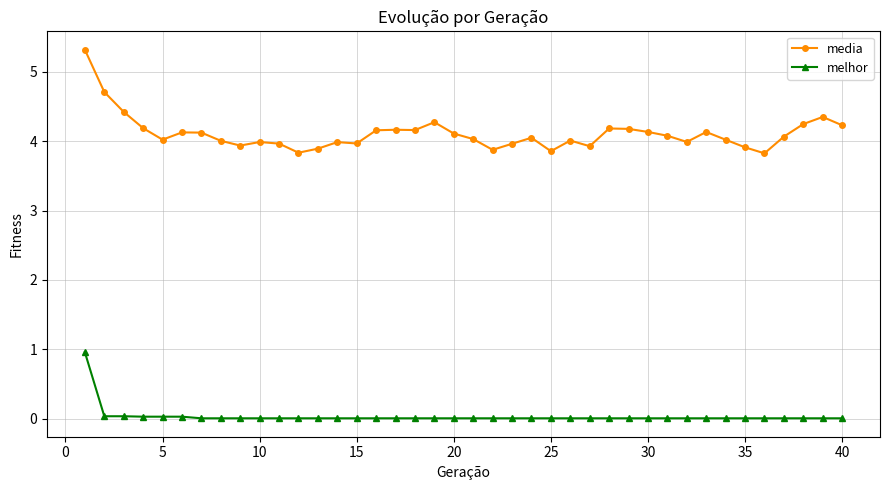

How many lines are shown in the chart?

2